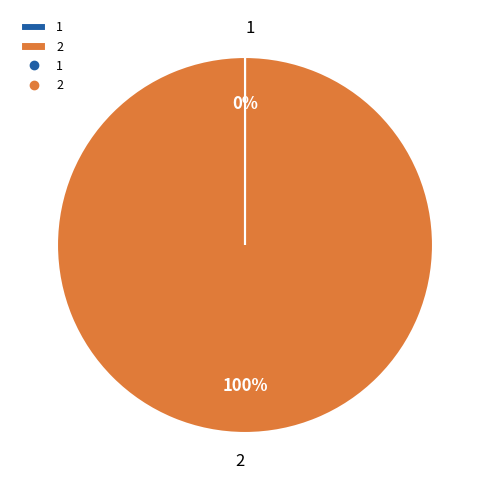

True or false: 2 accounts for 85% of the total.

False